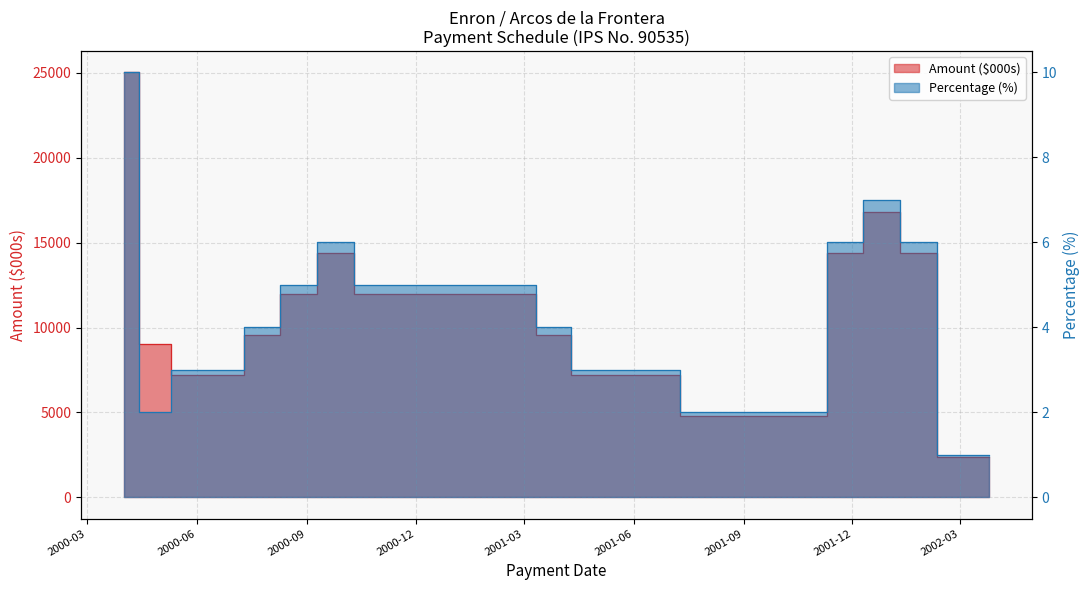

Which category has the lowest value across all series?

2002-02-25